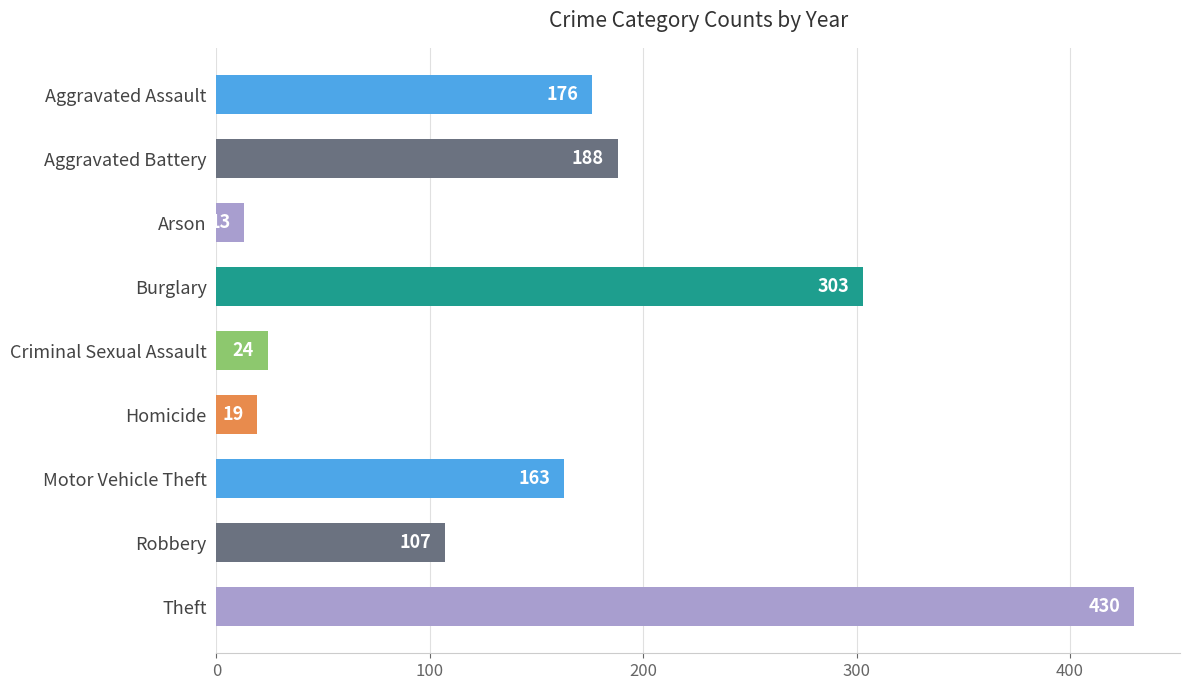

Between Motor Vehicle Theft and Arson, which is larger?

Motor Vehicle Theft